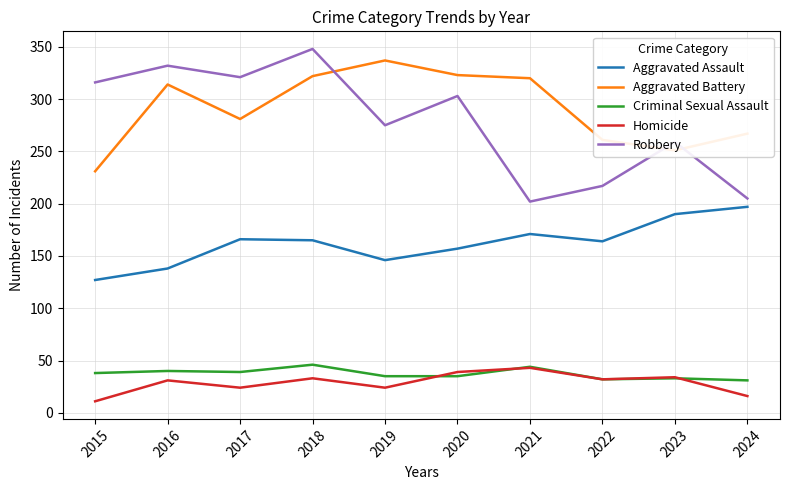

Which series has the largest range (max minus min)?

Robbery